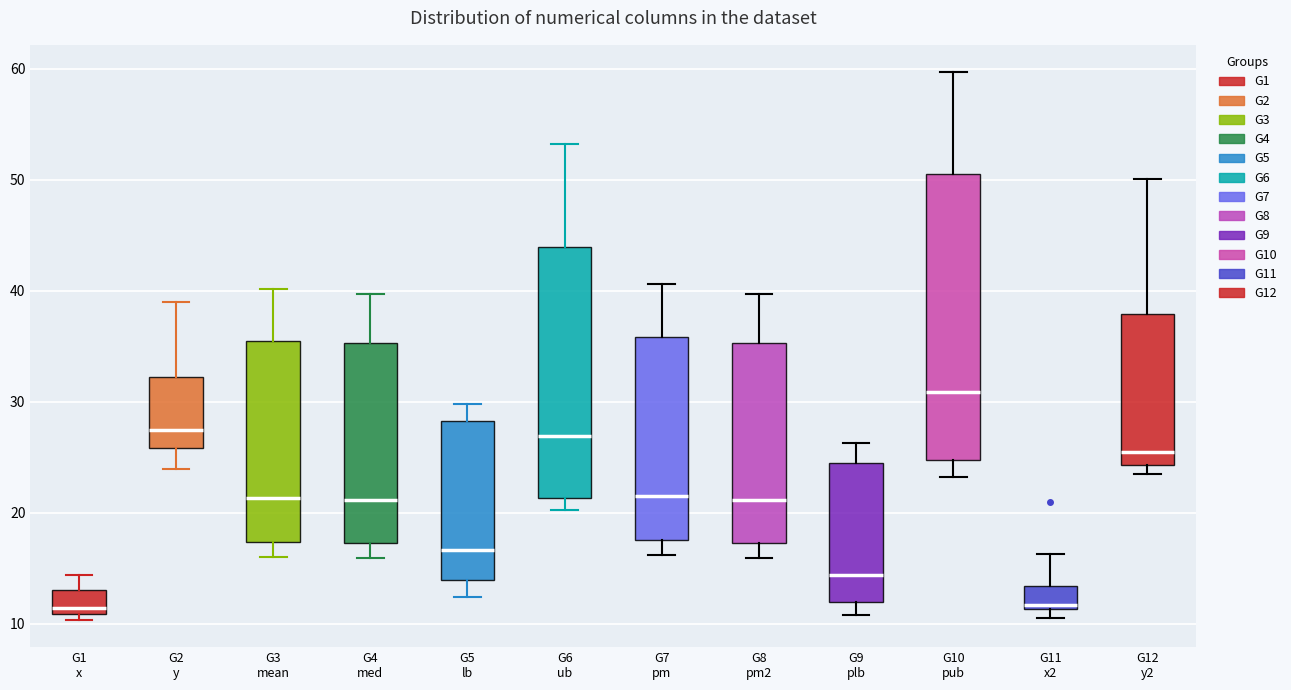

Which box's median line is the highest?

G10 pub